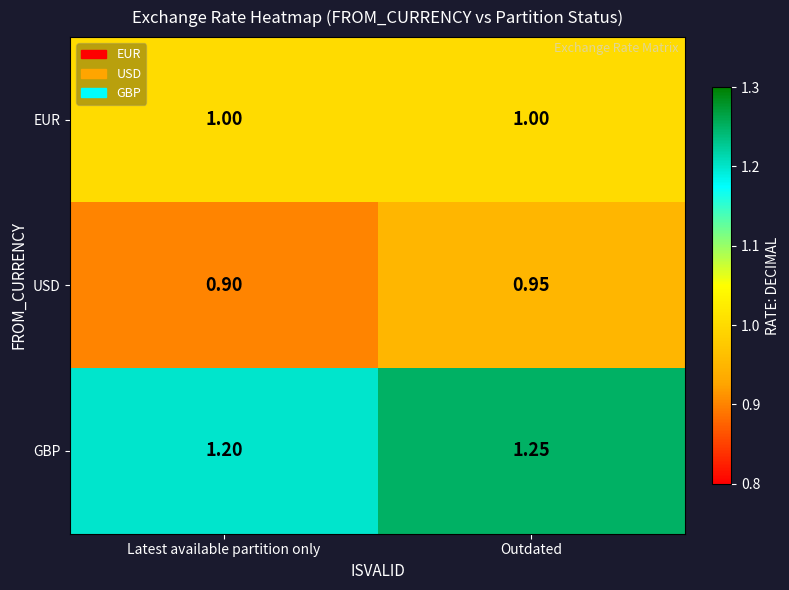

Rank the categories by USD value from lowest to highest.

Latest available partition only, Outdated